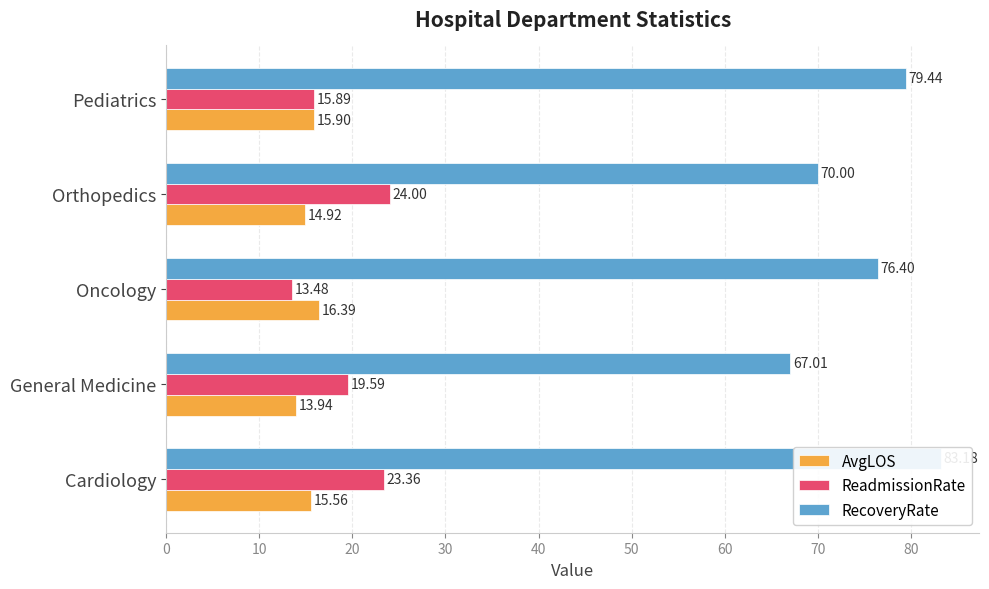

Reading left to right, list all the values displayed in this chart.

AvgLOS: 15.6	13.9	16.4	14.9	15.9
ReadmissionRate: 23.4	19.6	13.5	24.0	15.9
RecoveryRate: 83.2	67.0	76.4	70.0	79.4